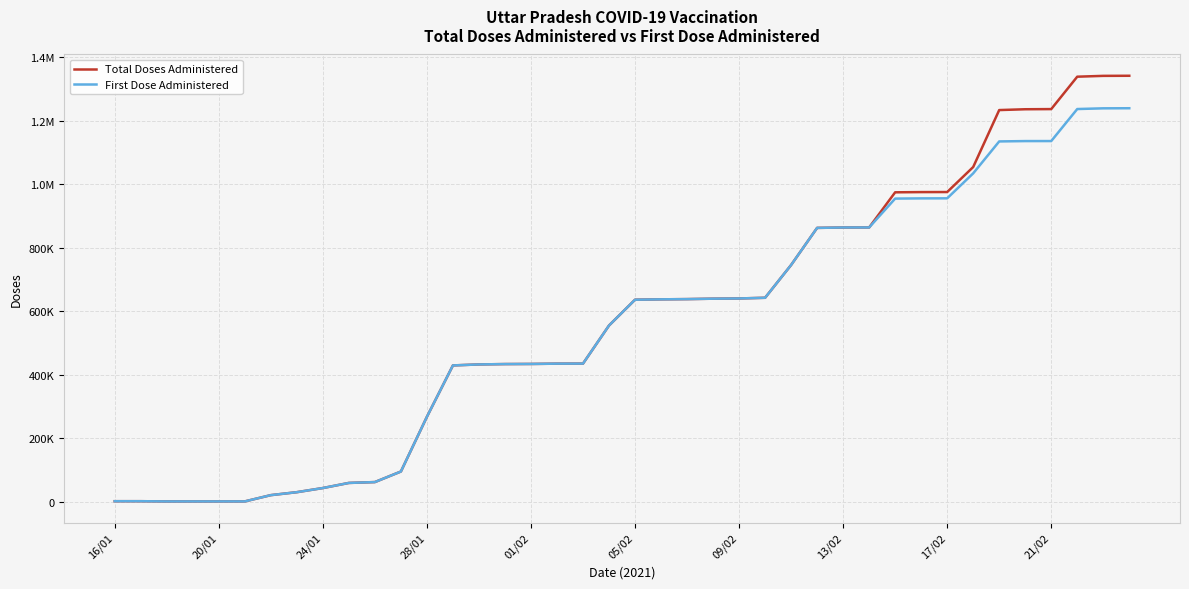

In First Dose Administered, how many points are higher than both neighbors (excluding endpoints)?

1